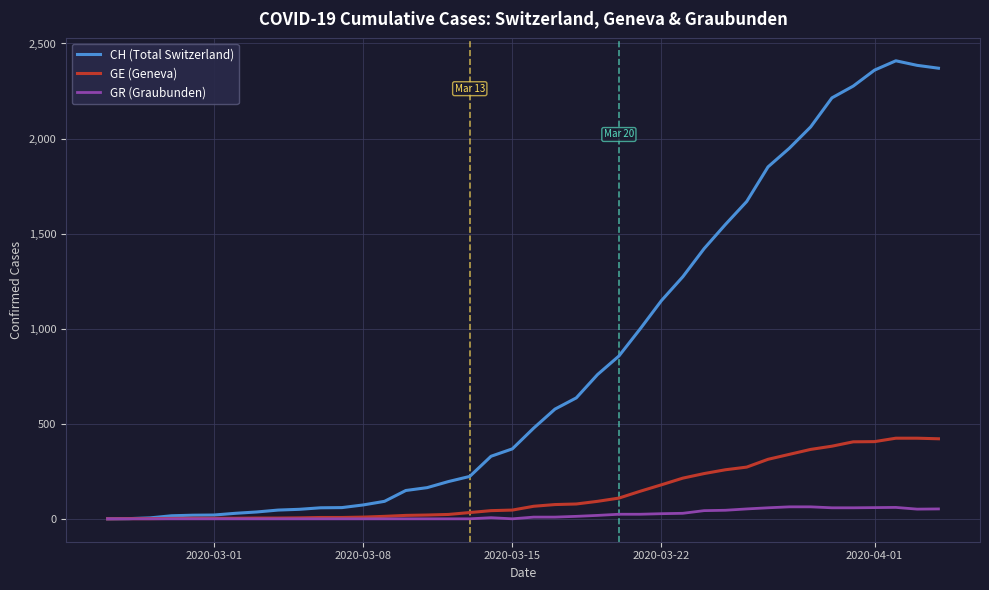

Rank the series by their maximum value, from highest to lowest.

CH (Total Switzerland), GE (Geneva), GR (Graubunden)